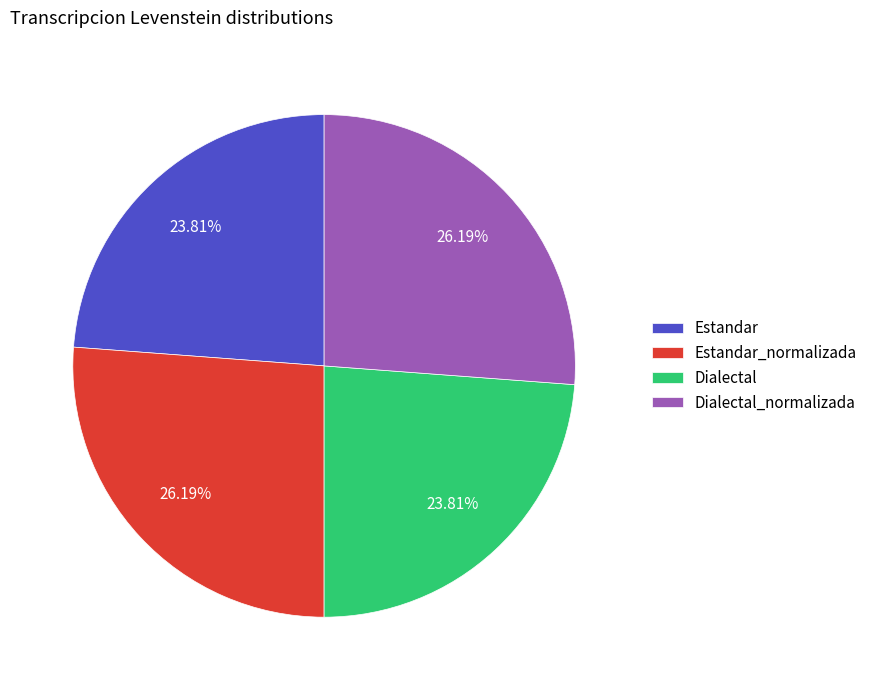

The Dialectal slice represents 24% of the pie. True or false?

True